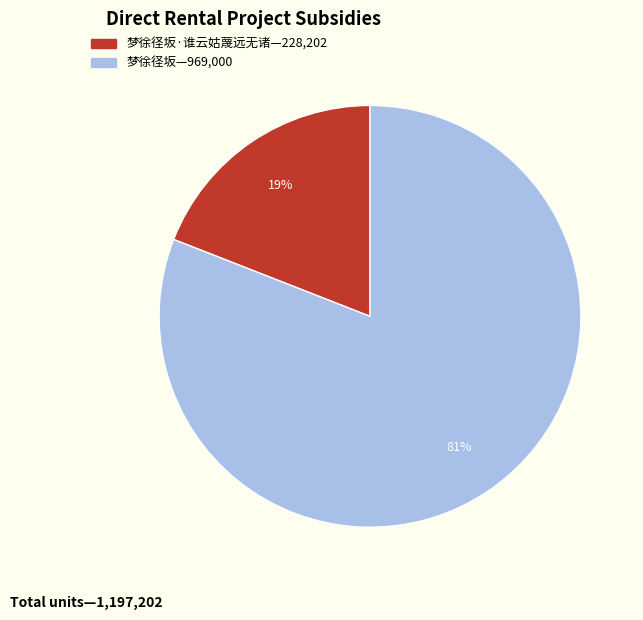

To the nearest percent, what is the difference between the largest and smallest slice percentages?

62%